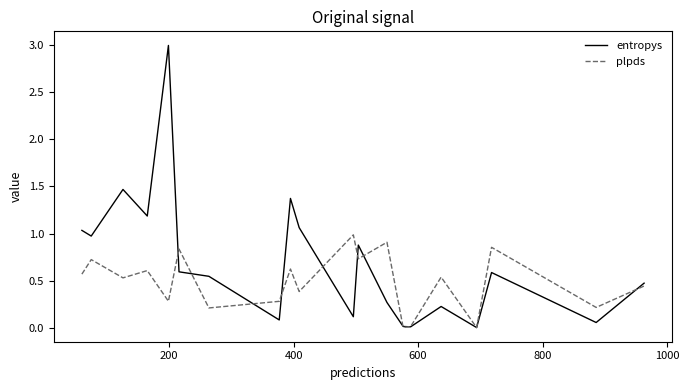

Does the chart display data point markers on the line(s)?

No